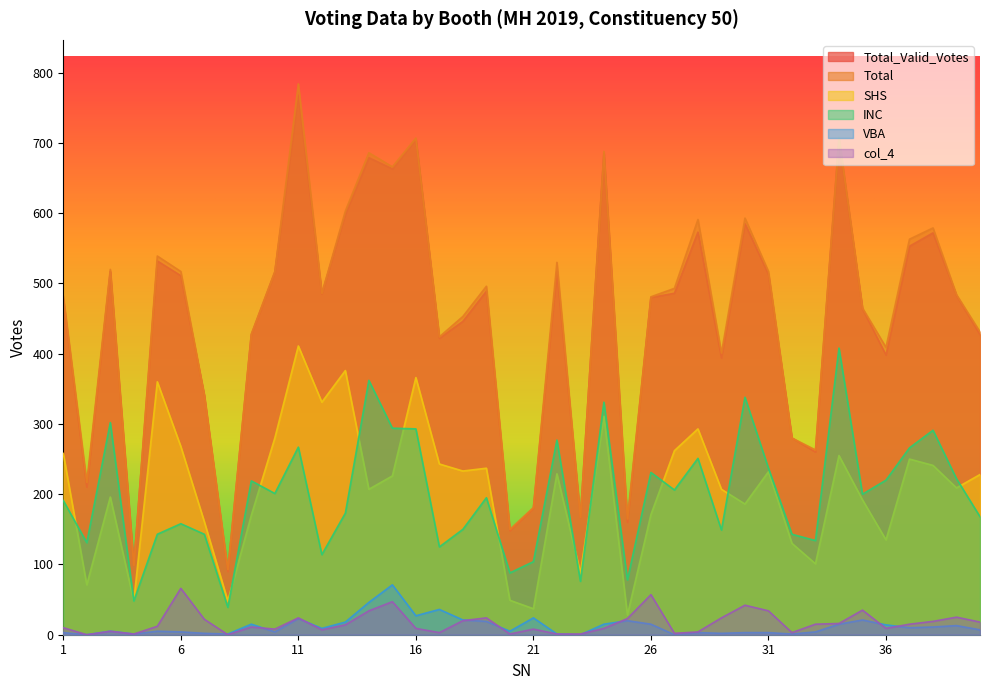

What is the value of the VBA point at the 6th from the left?

4